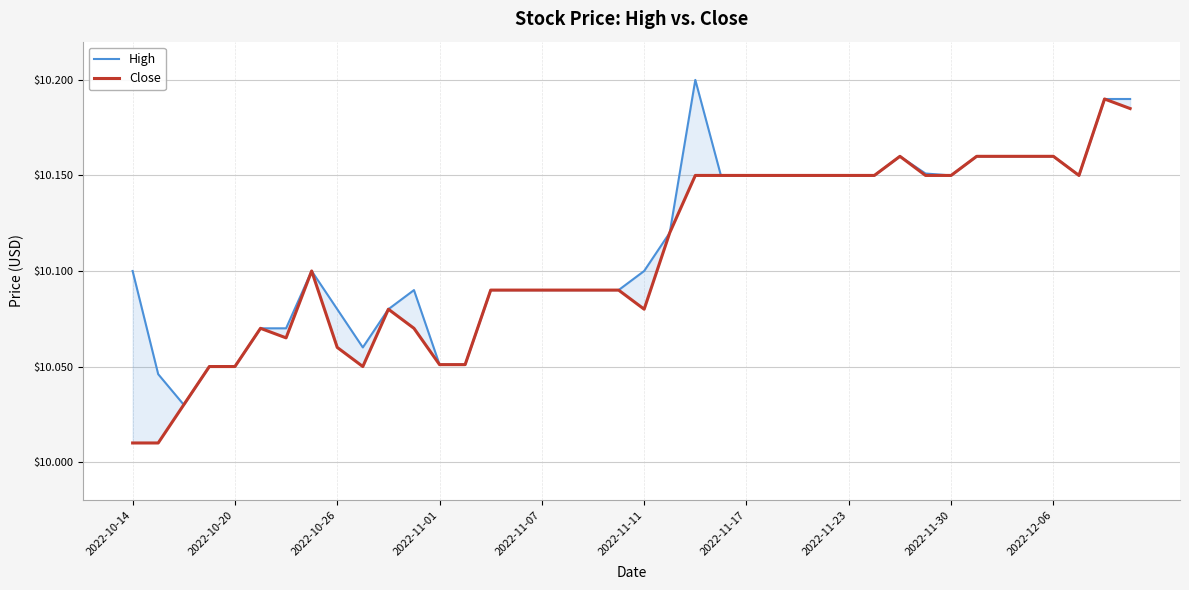

Which series has the largest total across all categories?

High